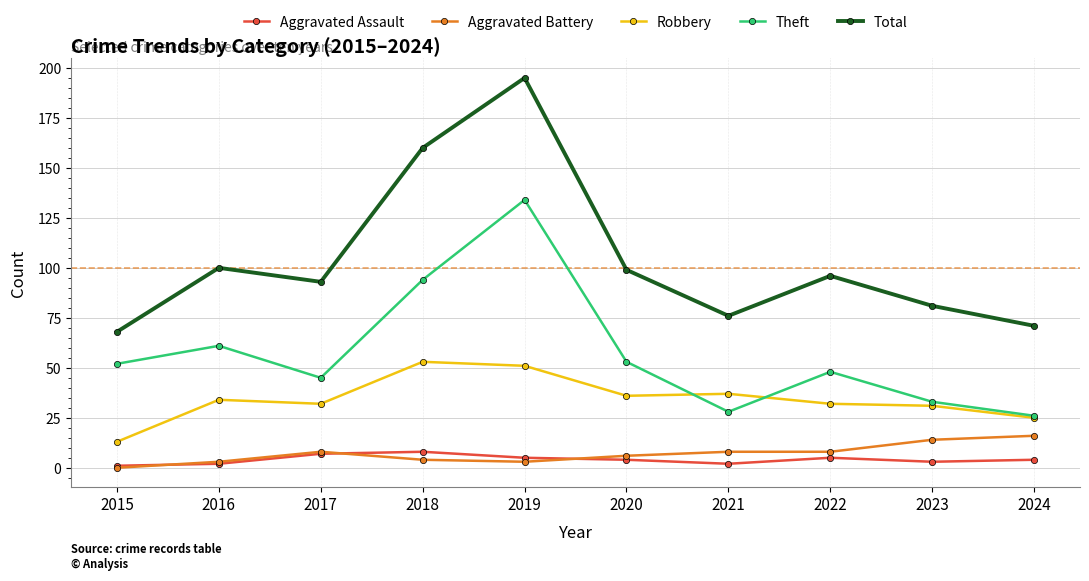

Is it true that Aggravated Assault equals 4 at 2020?

True